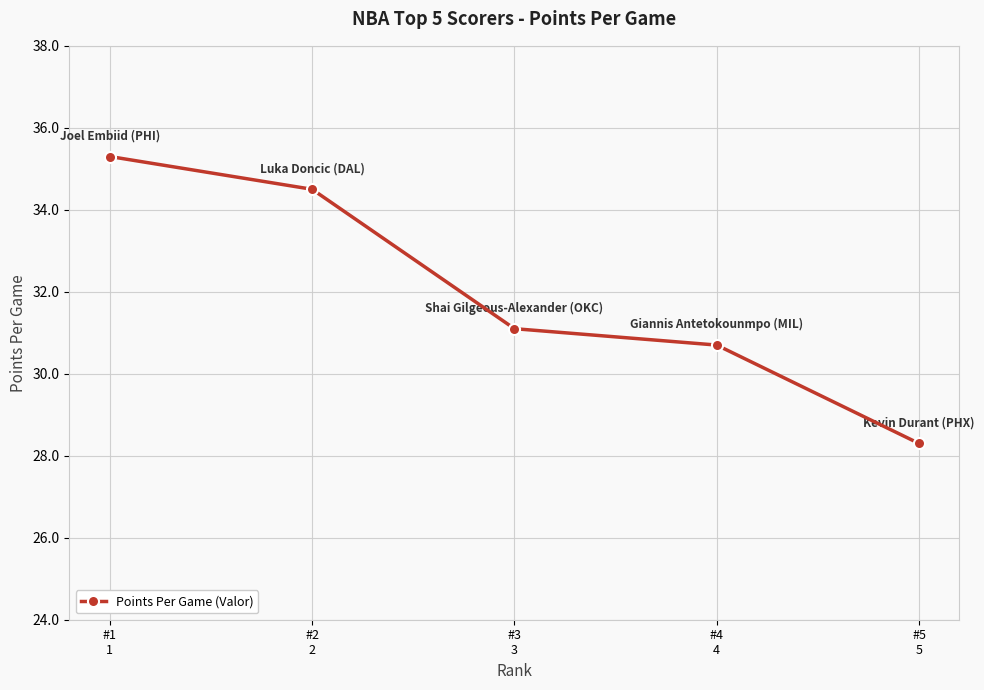

Approximately how many times larger is the value at #1
1 compared to #2
2?

1.0